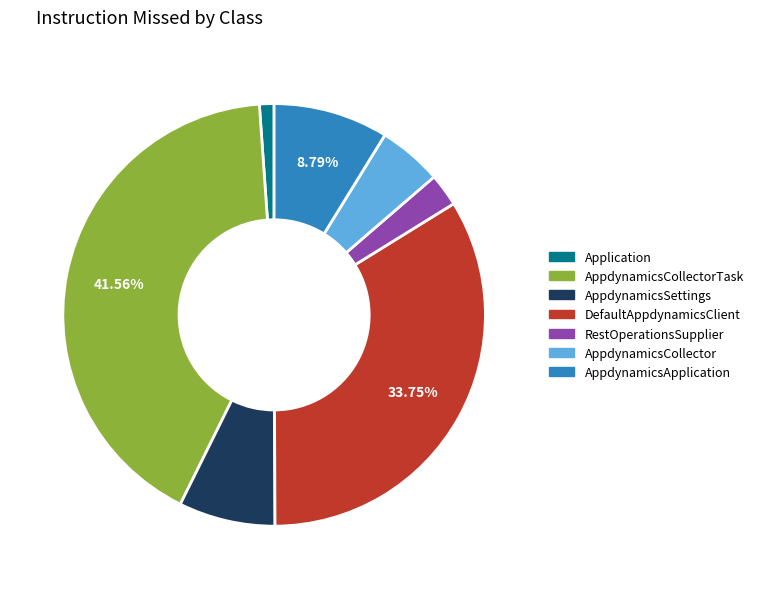

How many segments does this pie chart have?

7